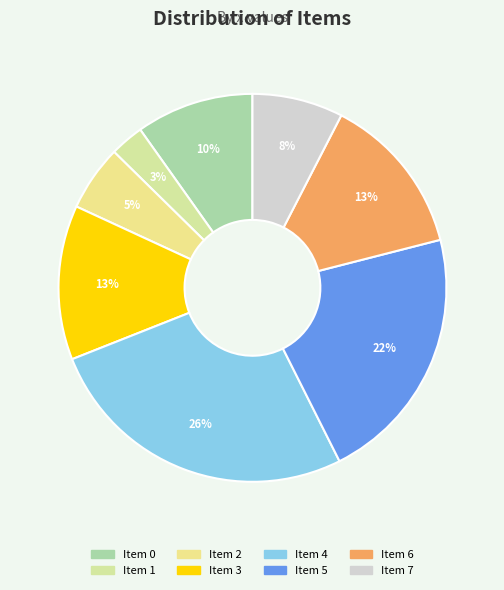

The Item 6 slice represents 27% of the pie. True or false?

False